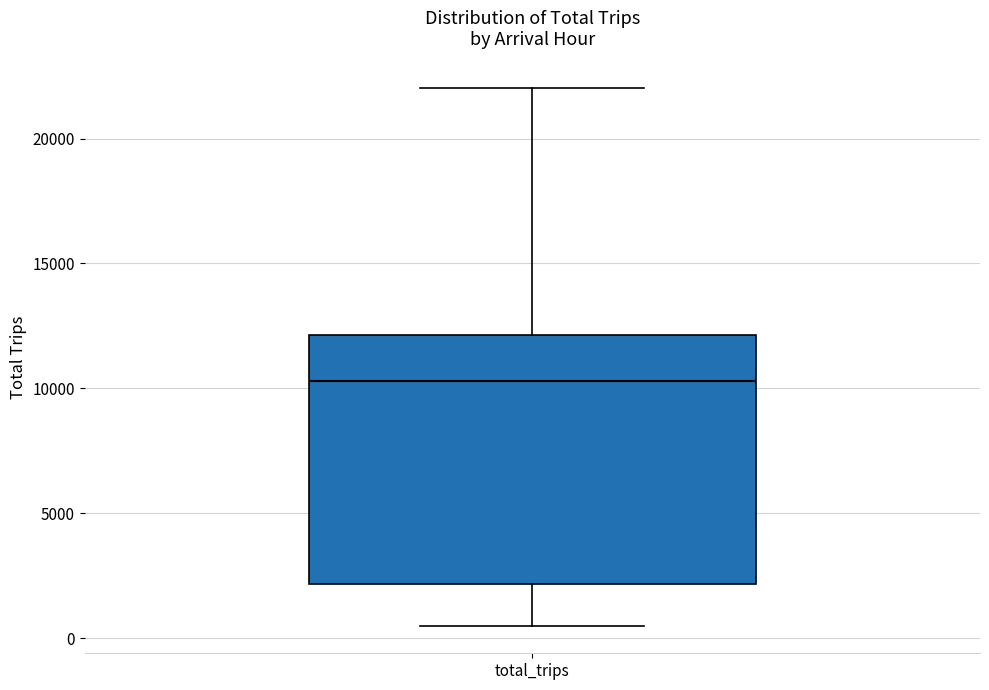

Transcribe this box plot: give where the median line is, the range the box spans, and where the two whiskers end, as read against the y-axis. The values are not printed on the chart, so give them approximately, as read against the axis.

median 10500, box 2000 to 12000, whiskers 500 to 22000